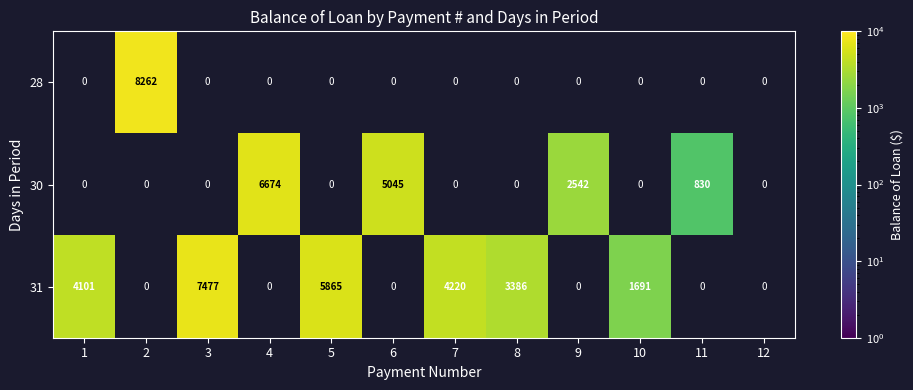

True or false: 30 has a value of 6674 at 4.

True